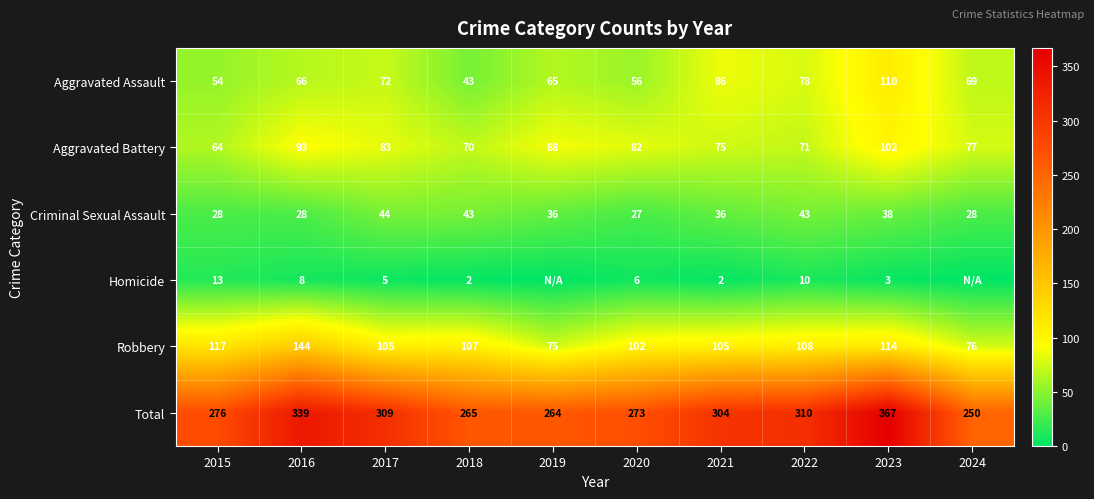

What is the difference between the highest and lowest values at 2017?

304